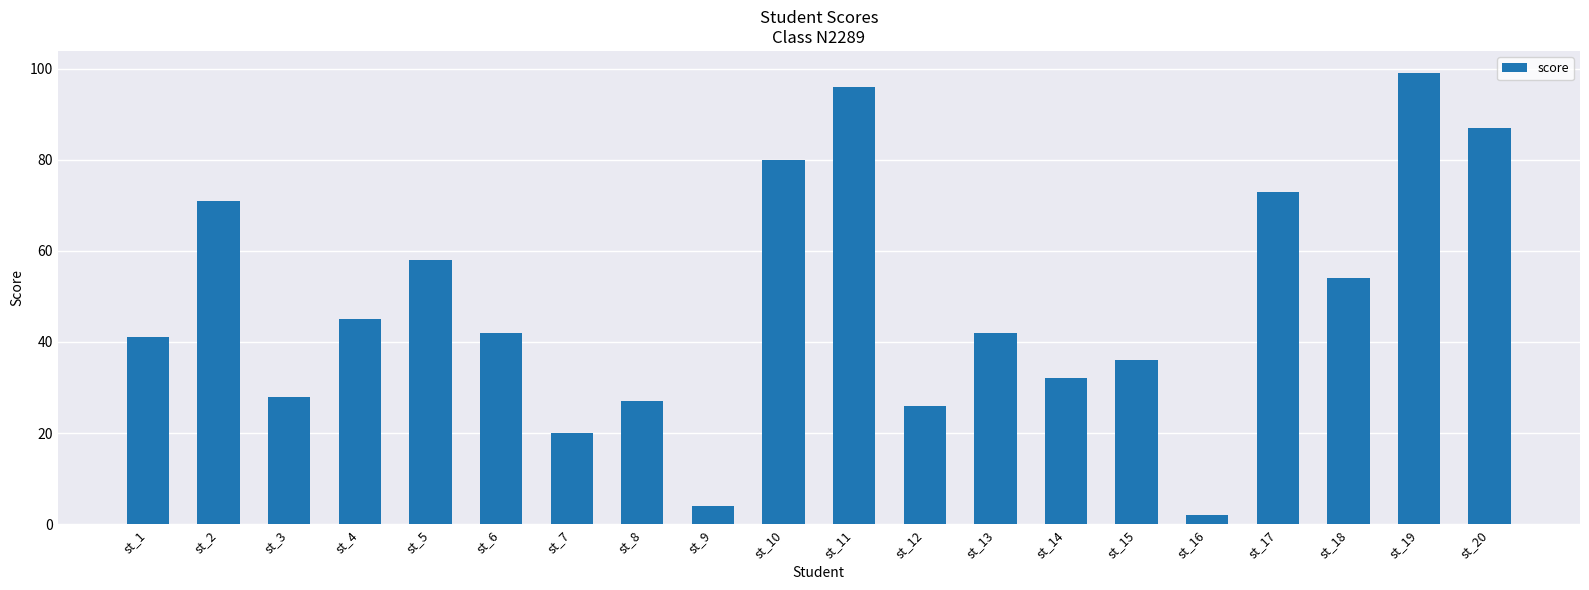

What is the change in value from st_1 to st_5?

+17